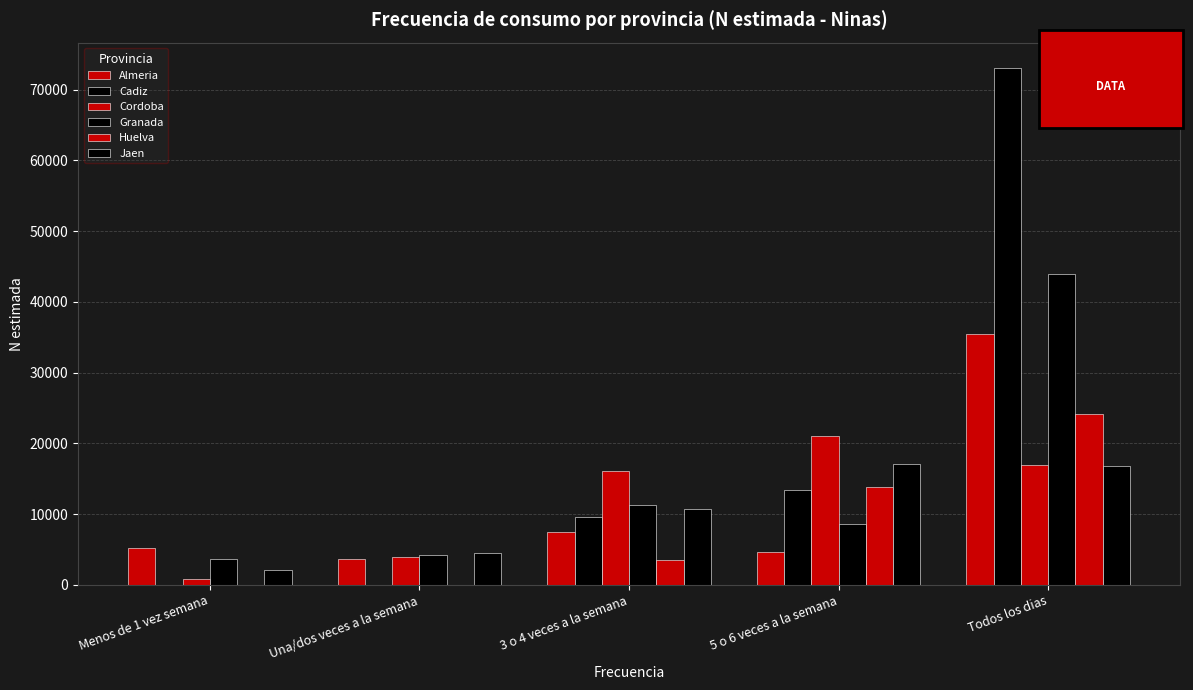

Reading left to right, list all the values displayed in this chart.

Almeria: 5209	3649	7446	4632	35417
Cadiz: 0	0	9626	13465	73001
Cordoba: 836	3994	16132	21086	16997
Granada: 3671	4223	11269	8573	43956
Huelva: 0	0	3559	13810	24165
Jaen: 2077	4494	10754	17039	16765